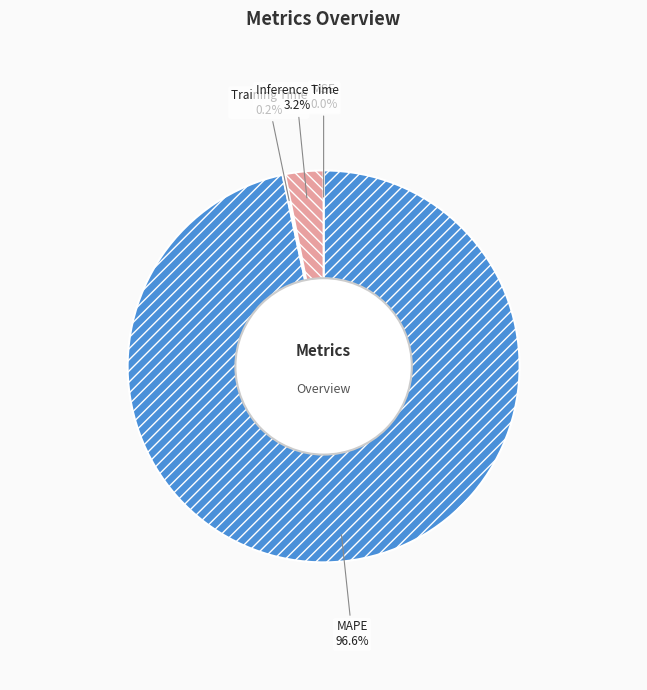

What is the largest slice in the pie chart?

MAPE